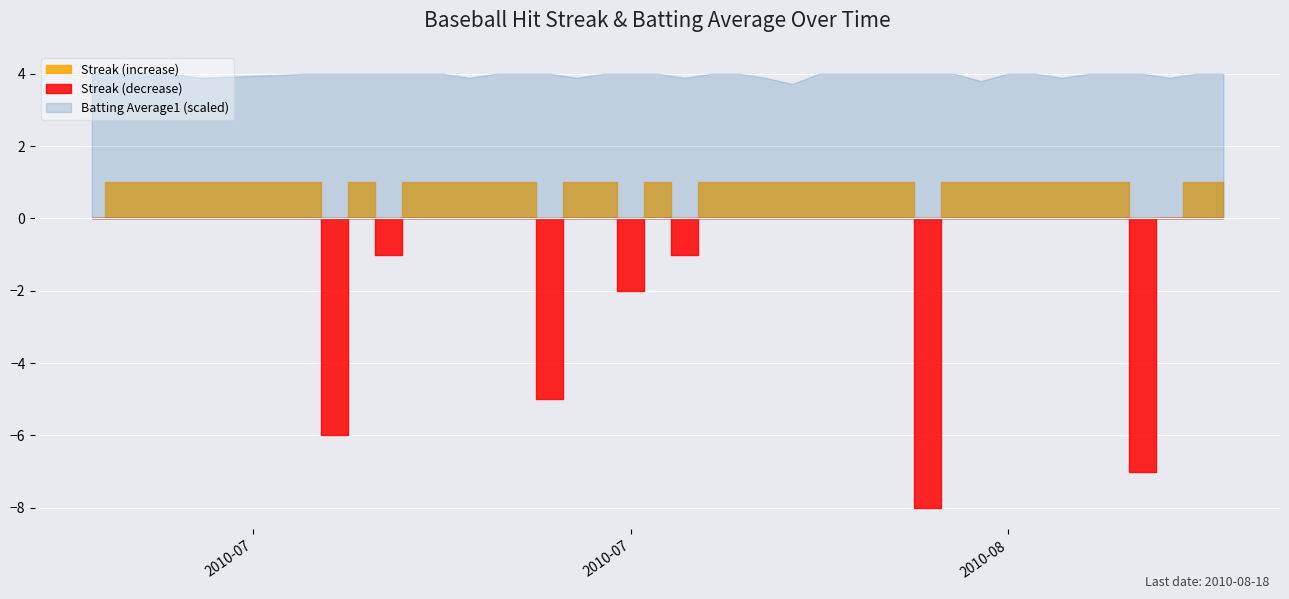

True or false: Streak has more than 1 points higher than both neighbors.

True